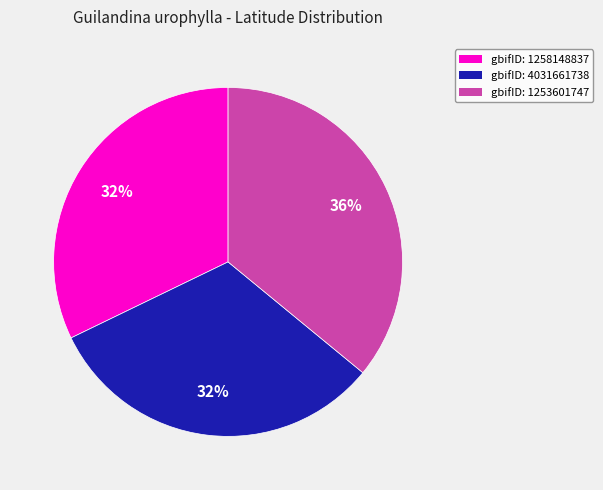

Is the sum of gbifID: 4031661738 and gbifID: 1258148837 greater than half?

Yes